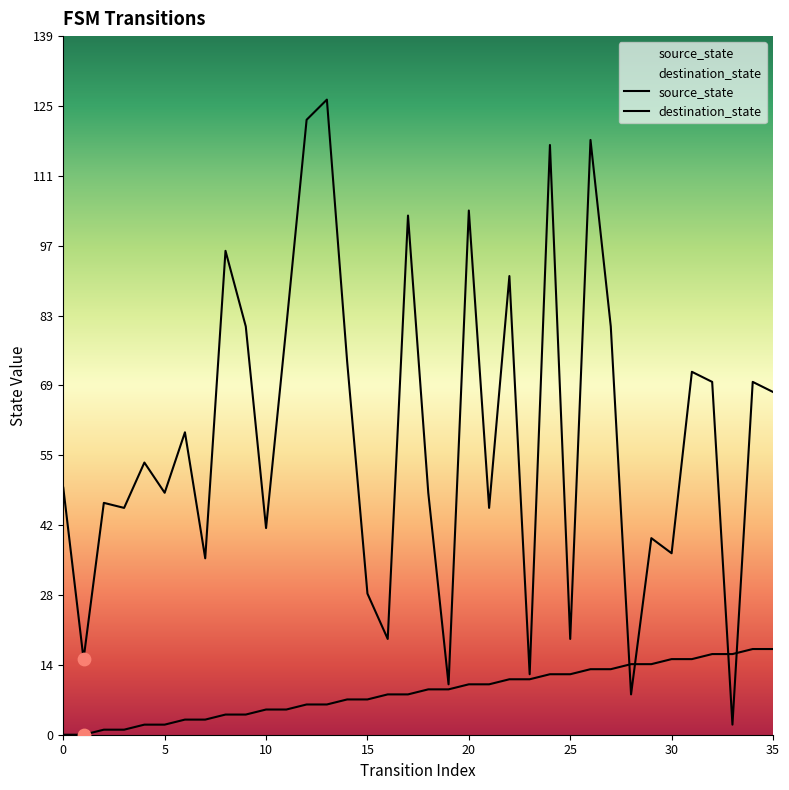

At which category is the sum across all series the highest?

13